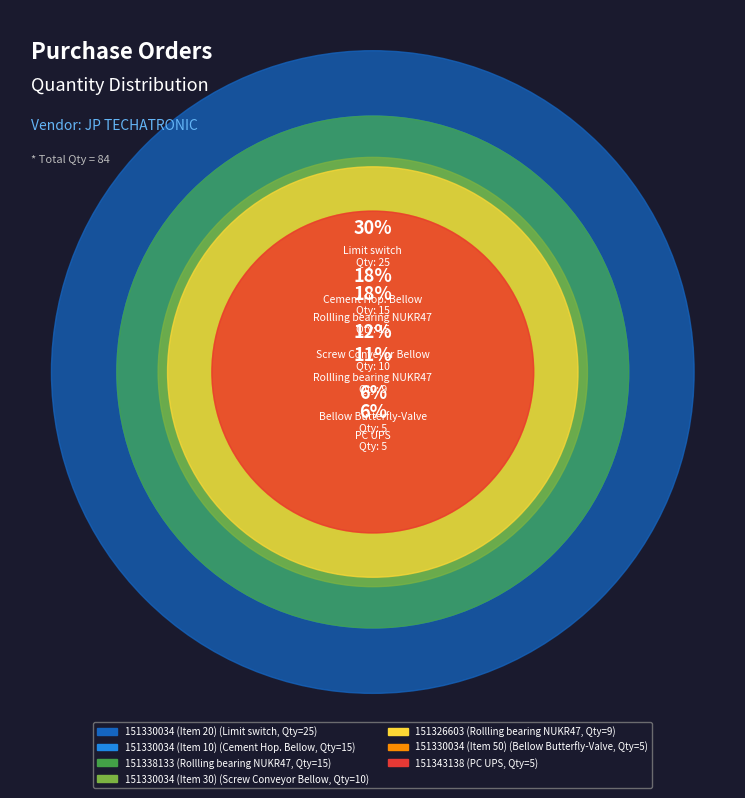

To the nearest percent, what is the combined percentage of 151326603 and 151338133?

29%